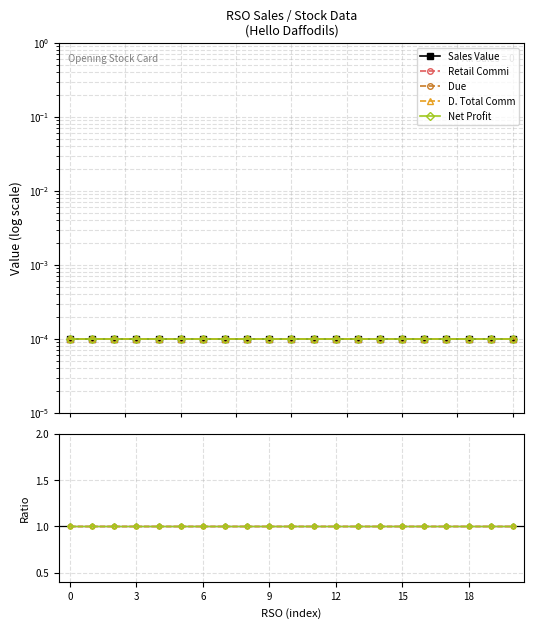

Which has a higher value, 6 or 17?

6